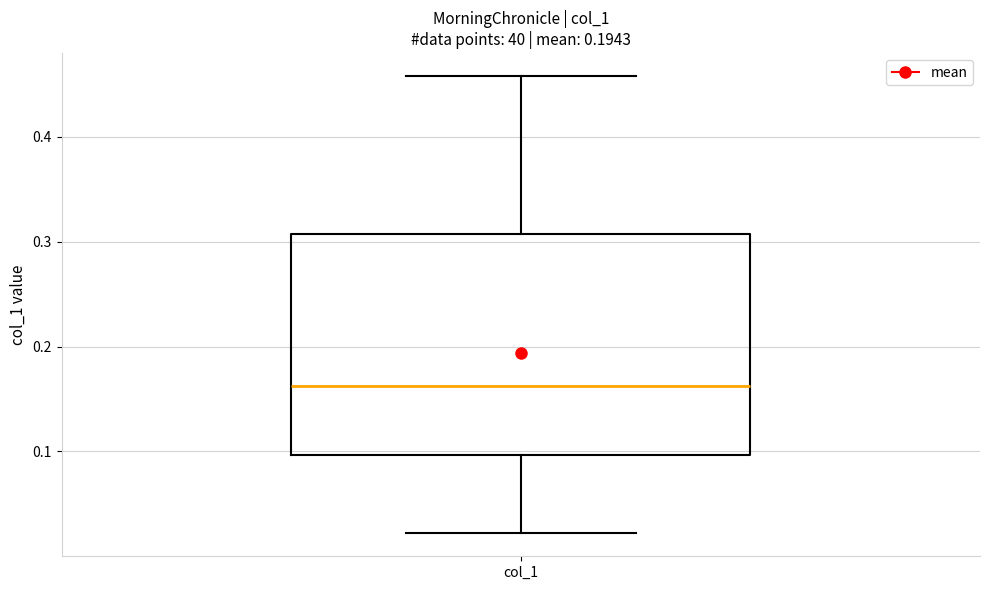

Read this box plot against the y-axis: the position of the median line, the range covered by the box, and the ends of both whiskers. The values are not printed on the chart, so give them approximately, as read against the axis.

median 0.16, box 0.10 to 0.31, whiskers 0.02 to 0.46